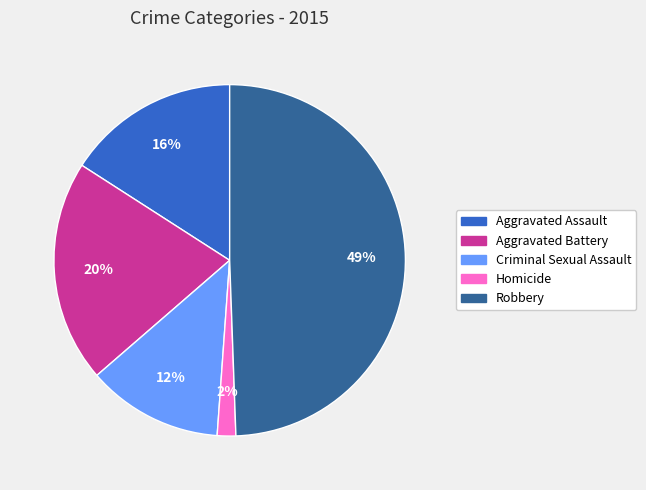

What is the smallest slice in the pie chart?

Homicide